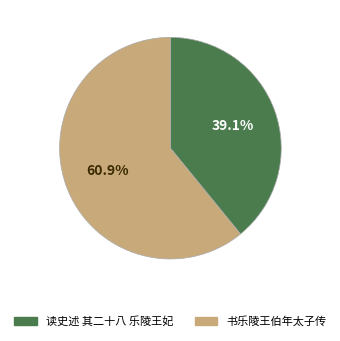

Count the number of slices in the pie.

2